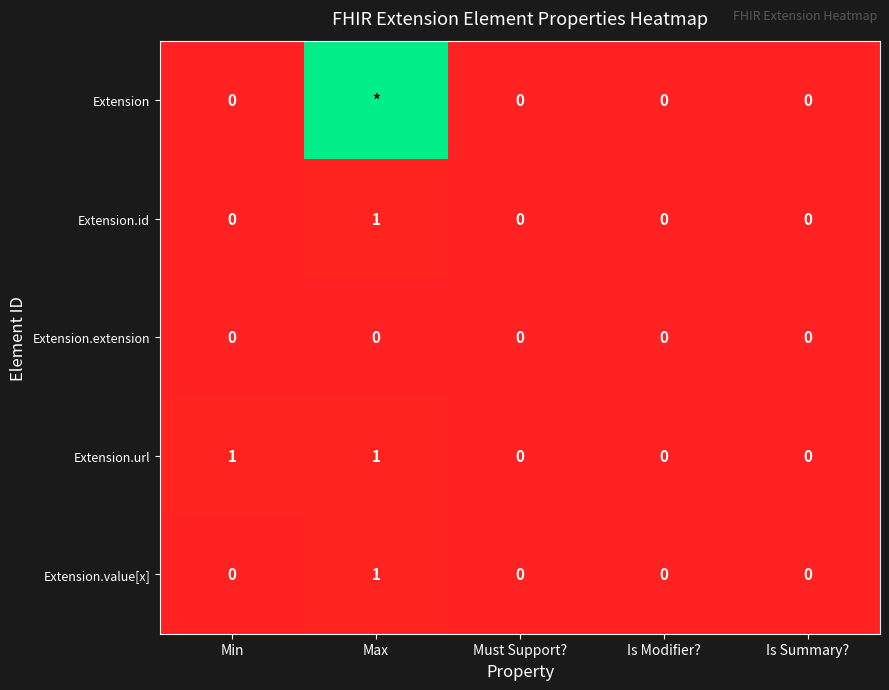

What is the sum of all Extension.url values?

2